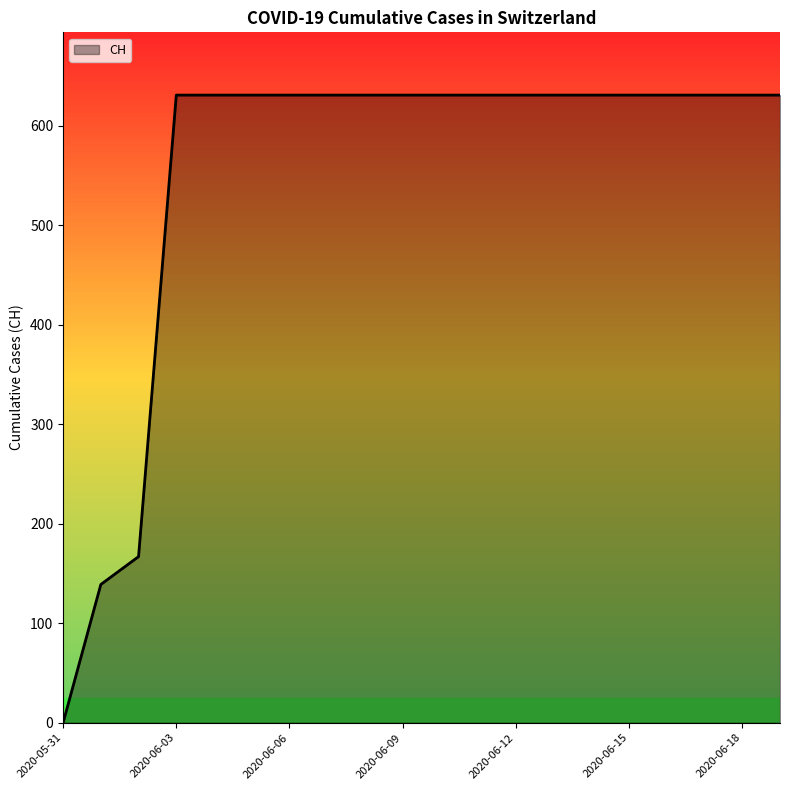

What is the difference between the maximum and minimum values?

631